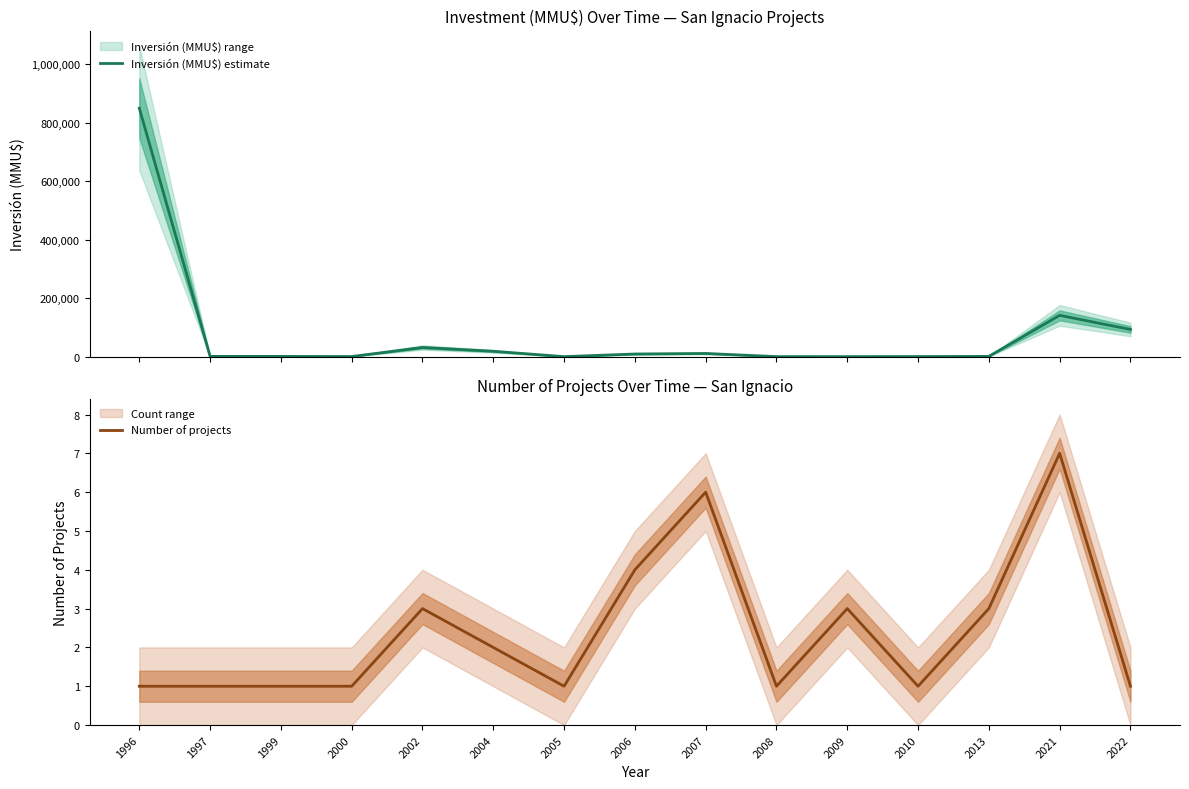

True or false: Number of projects and Inversión (MMU$) estimate intersect in this chart.

True